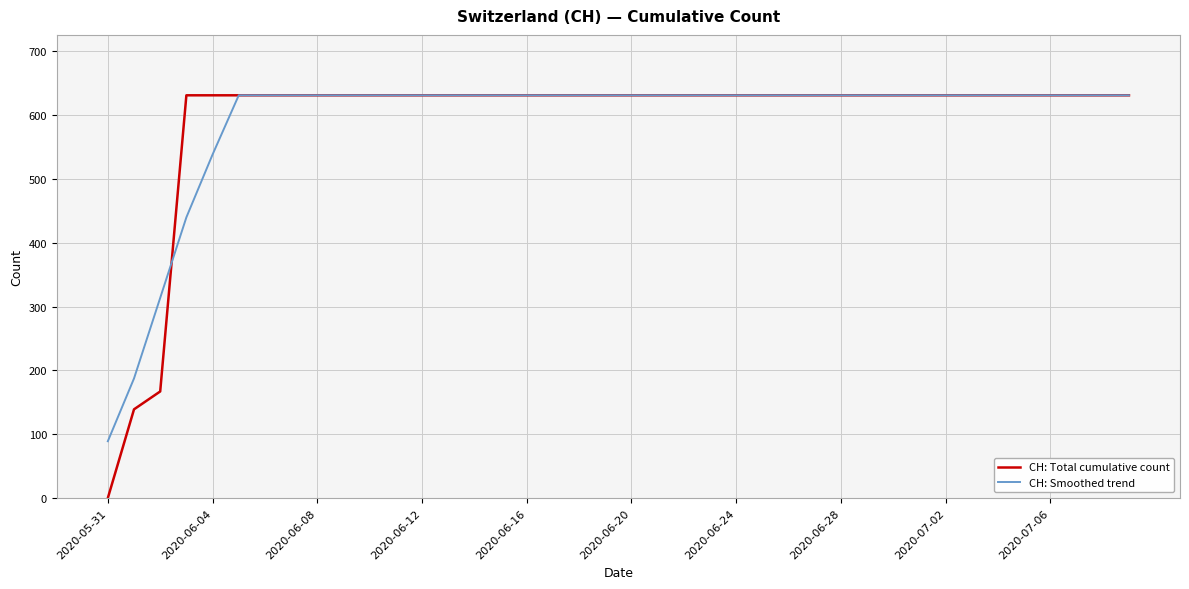

Does the chart display data point markers on the line(s)?

No